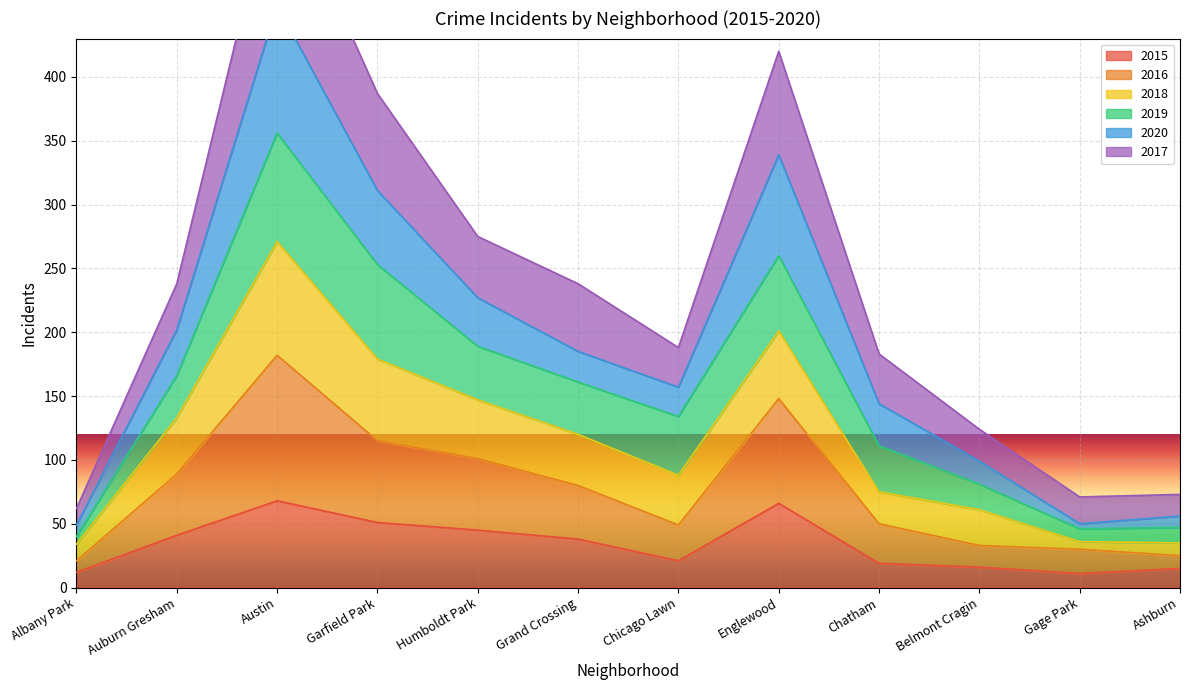

Which has a higher value, Albany Park or Austin?

Austin